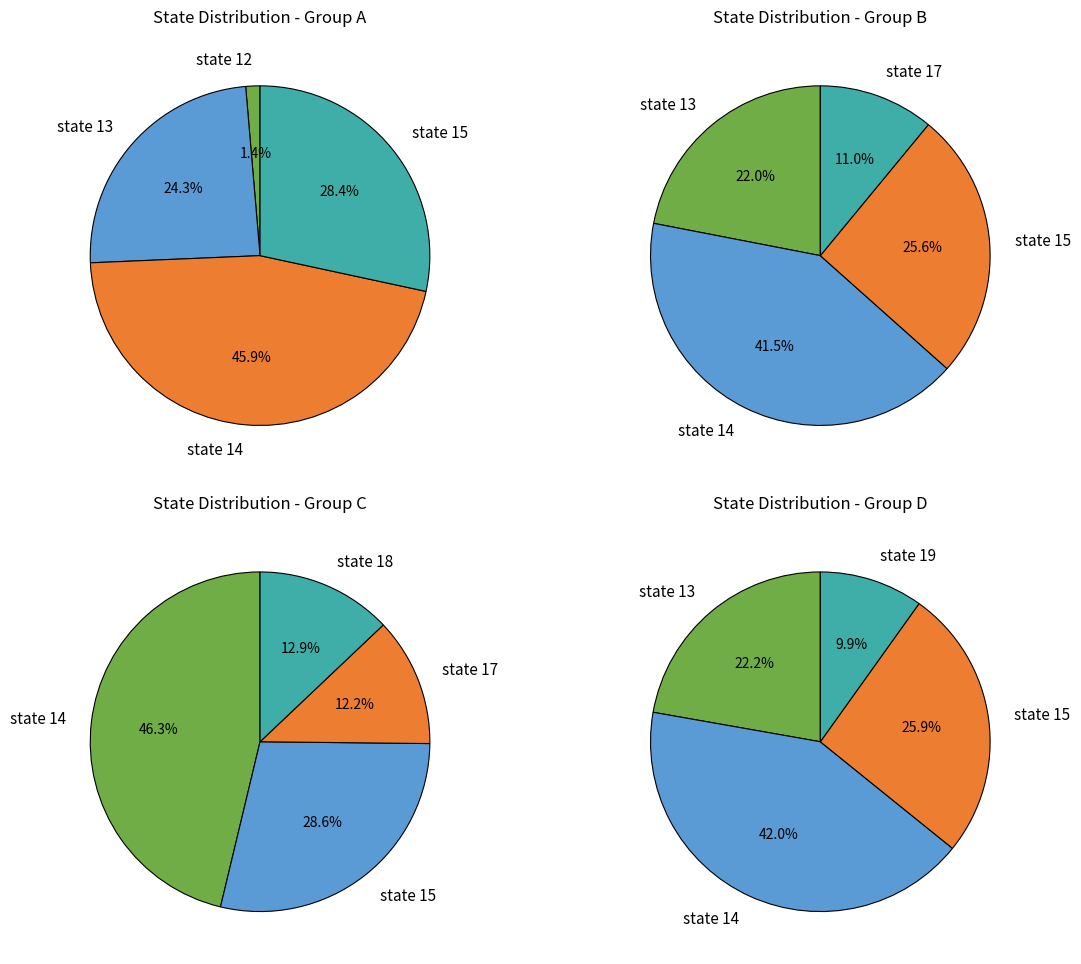

How many segments does this pie chart have?

7